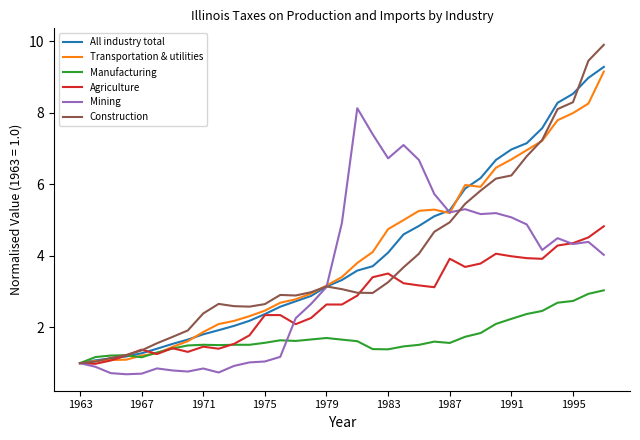

What is the lowest value of the Construction series?

1.0